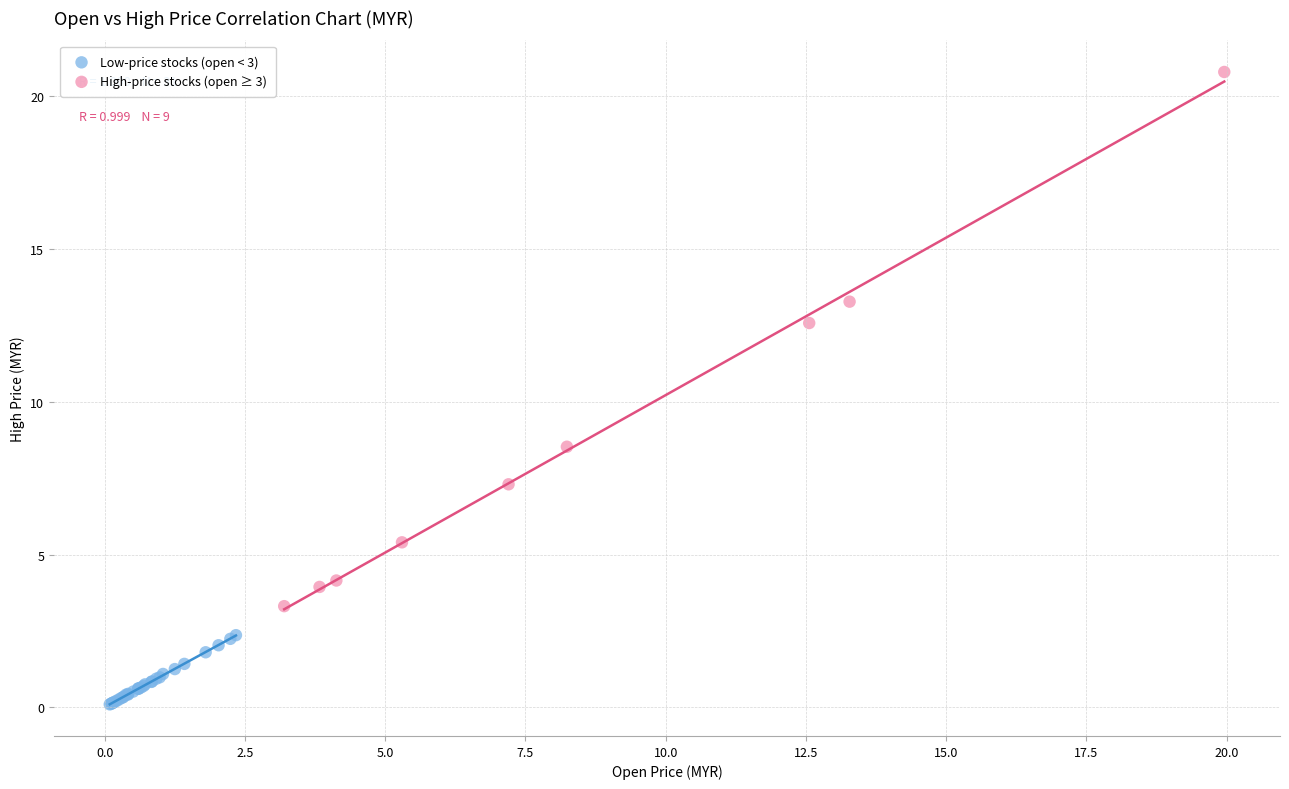

Which series has the widest spread of Y values?

High-price stocks (open ≥ 3)